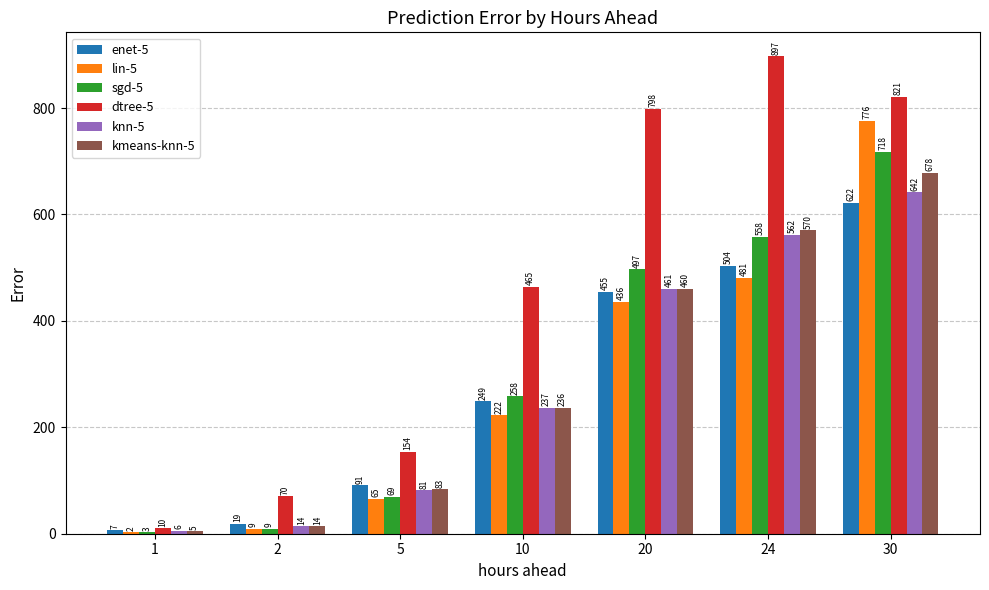

What are all the series names shown in the legend?

enet-5, lin-5, sgd-5, dtree-5, knn-5, kmeans-knn-5